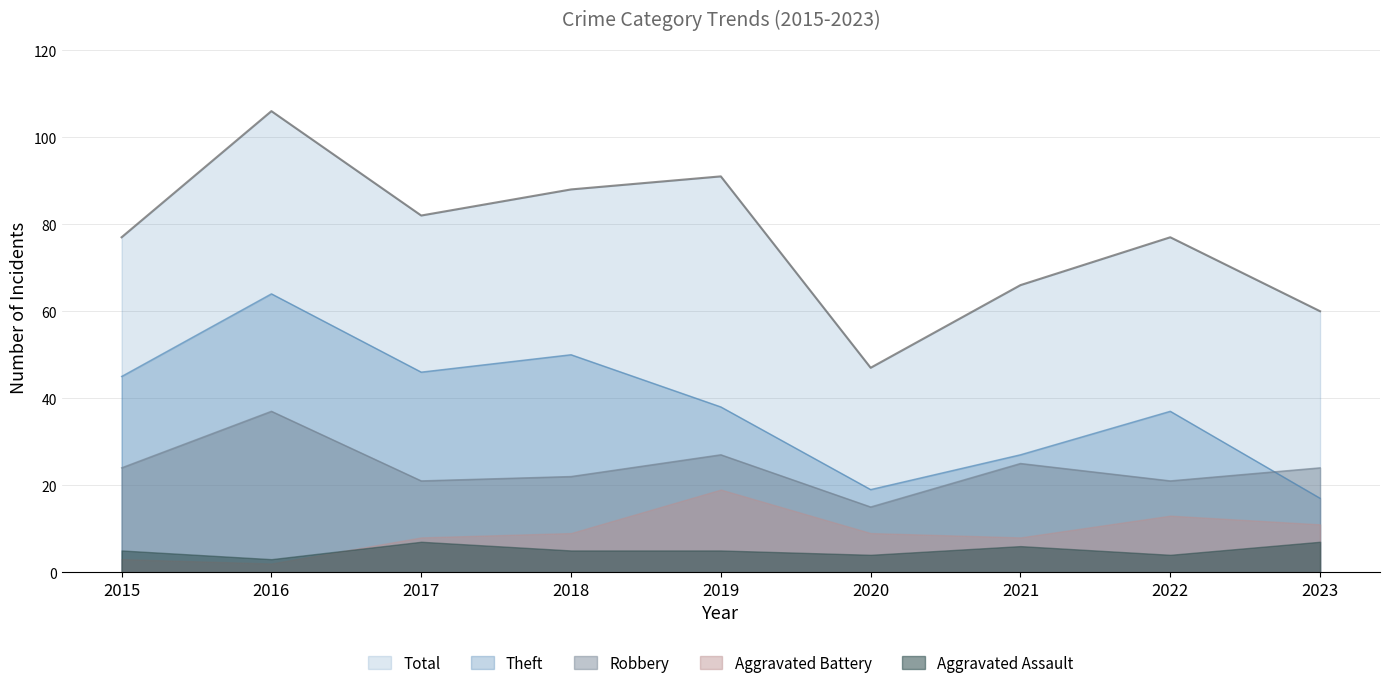

What is the difference between the maximum and minimum values in the Theft series?

47